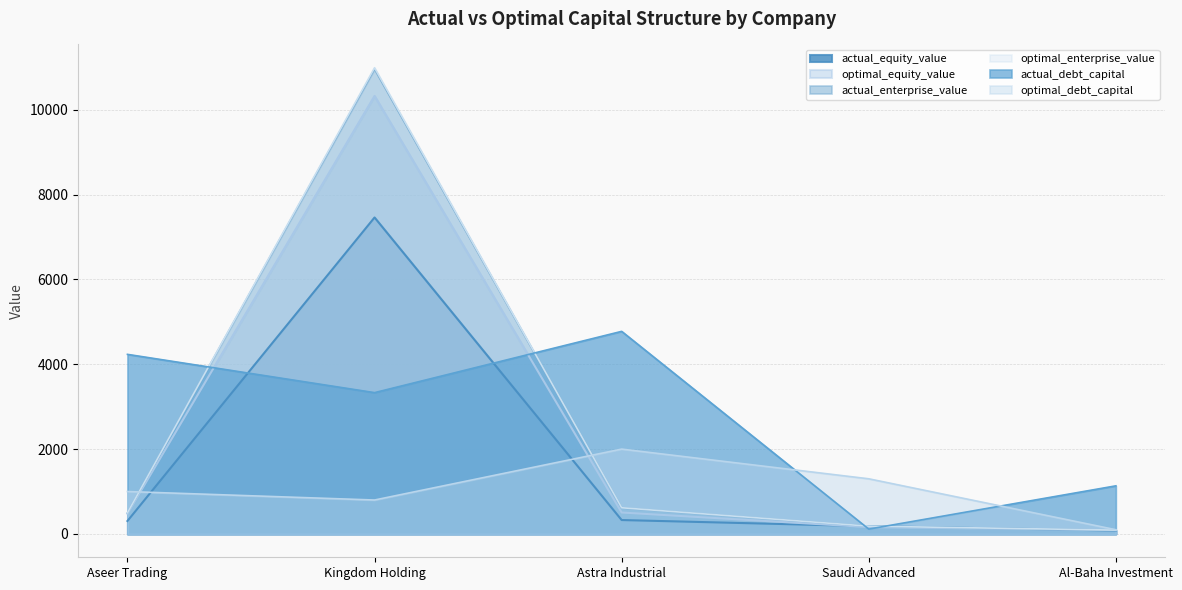

Reading left to right, what are all the values shown in this chart?

actual_debt_capital: 4232.7	3330.5	4774.7	114.8	1134.1
optimal_debt_capital: 1000.0	800.0	2000.0	1300.0	100.0
actual_equity_value: 305.9	7458.6	328.0	183.4	81.3
optimal_equity_value: 479.3	10322.7	505.6	162.4	90.8
actual_enterprise_value: 496.9	10952.7	614.4	183.1	91.3
optimal_enterprise_value: 498.8	10986.9	617.9	184.0	91.3